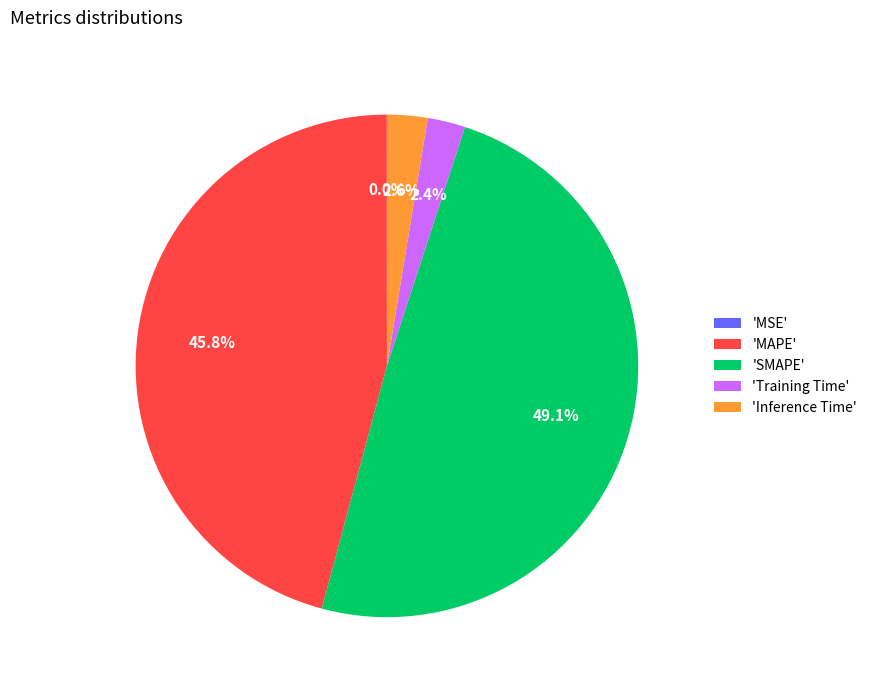

Which has a higher value, 'SMAPE' or 'Inference Time'?

'SMAPE'